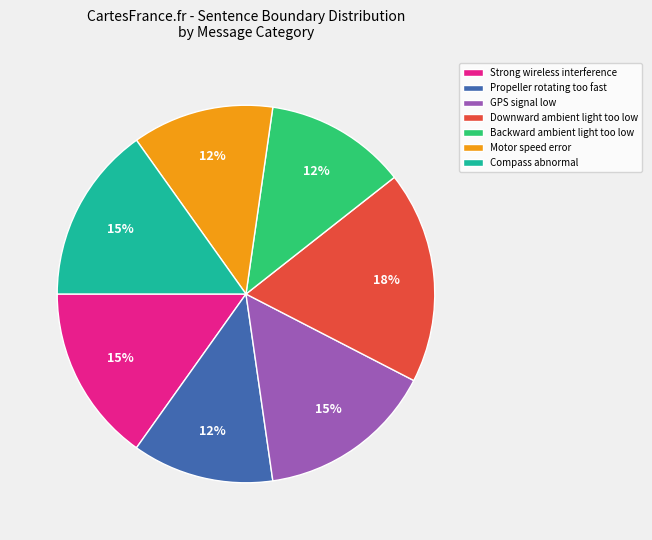

To the nearest percent, what portion does Backward ambient light too low represent?

12%